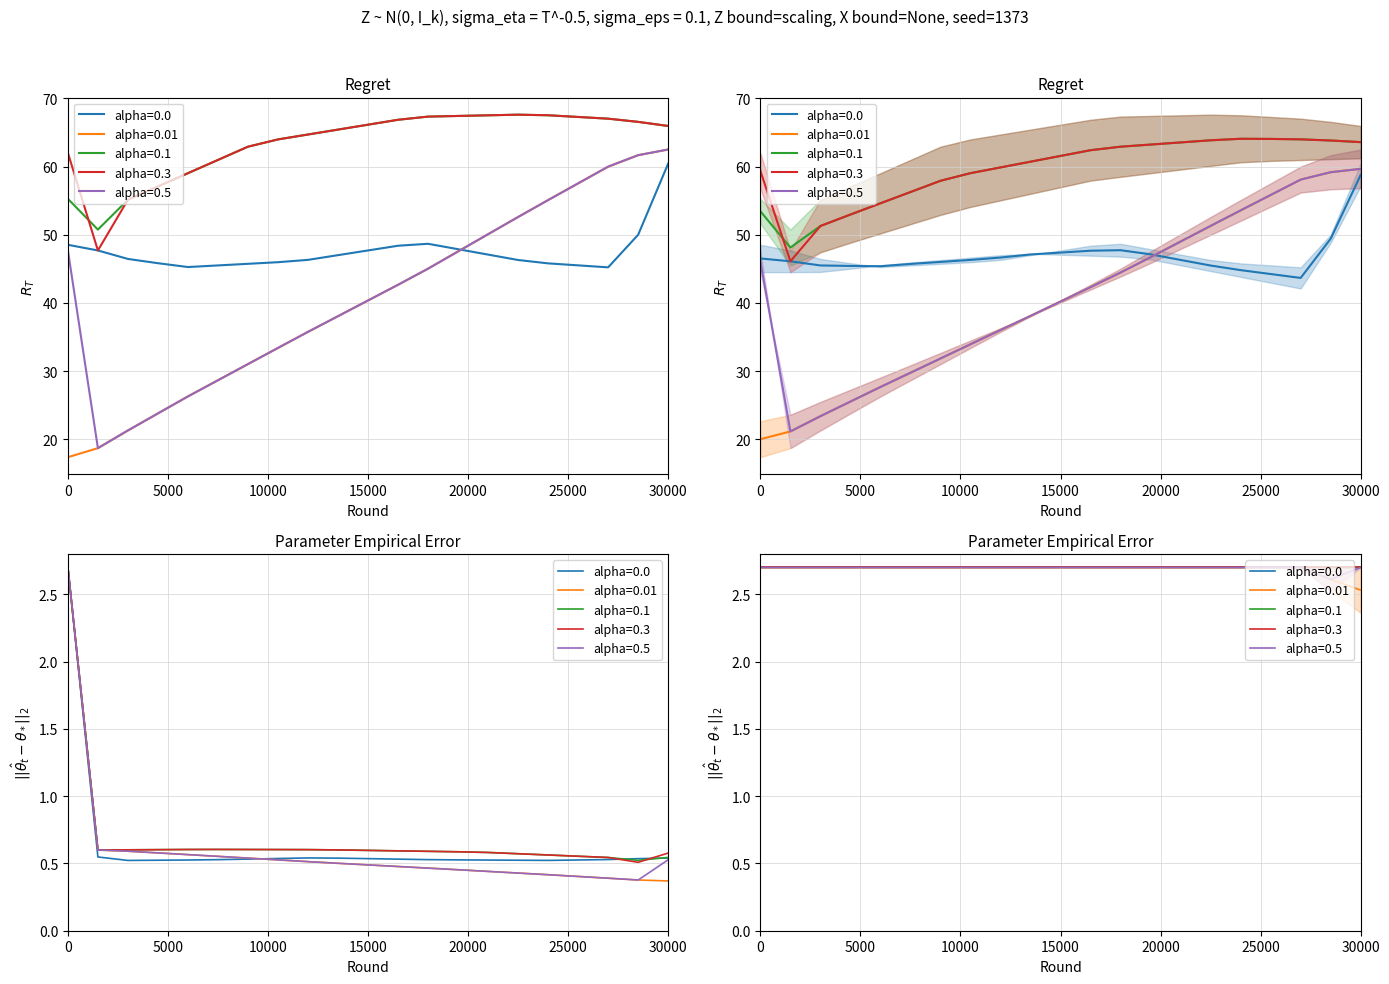

How many interior local peaks does the alpha=0.0 series have?

1